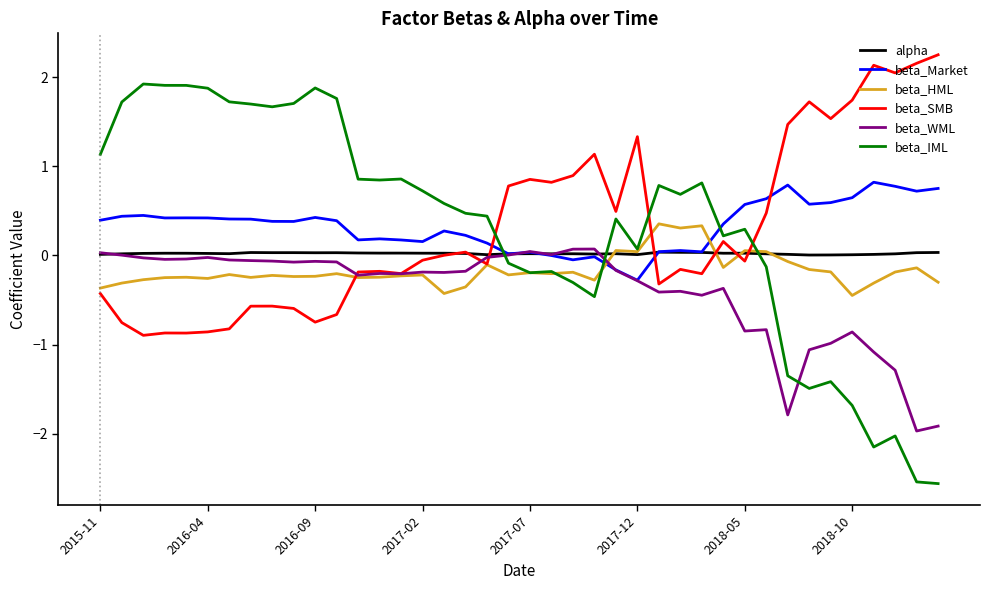

Does the chart display data point markers on the line(s)?

No